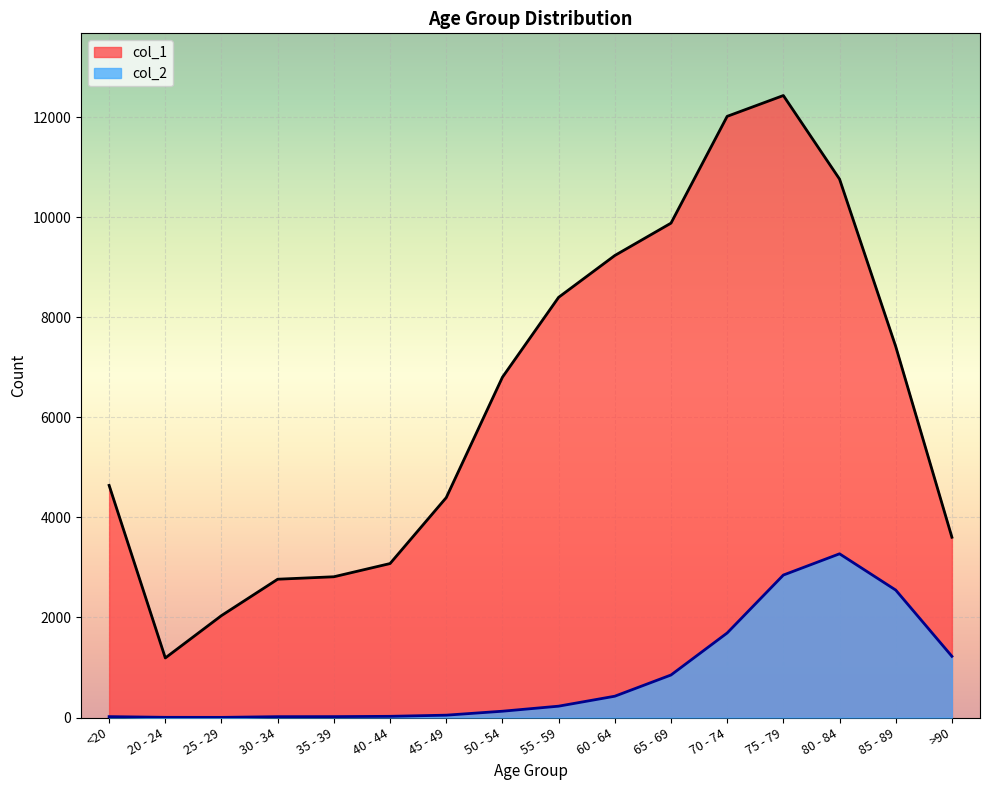

Rank the series by their maximum value, from highest to lowest.

col_1, col_2